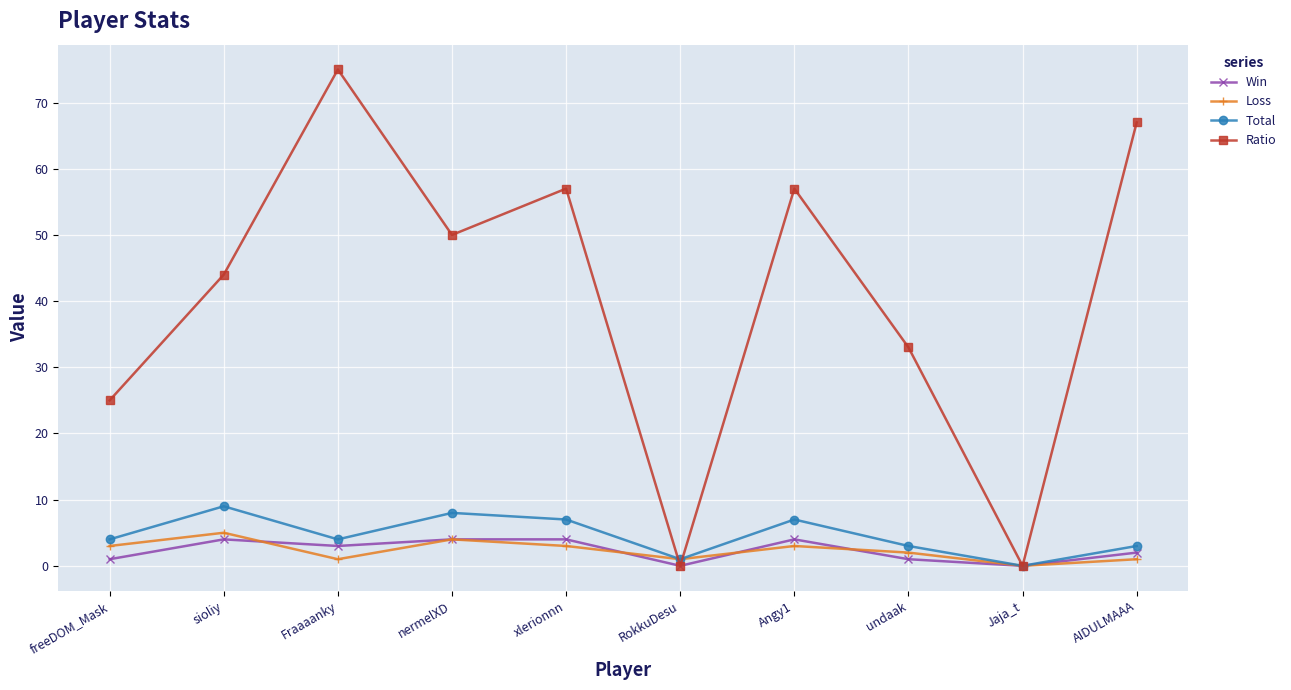

Which series has the widest spread of values?

Ratio